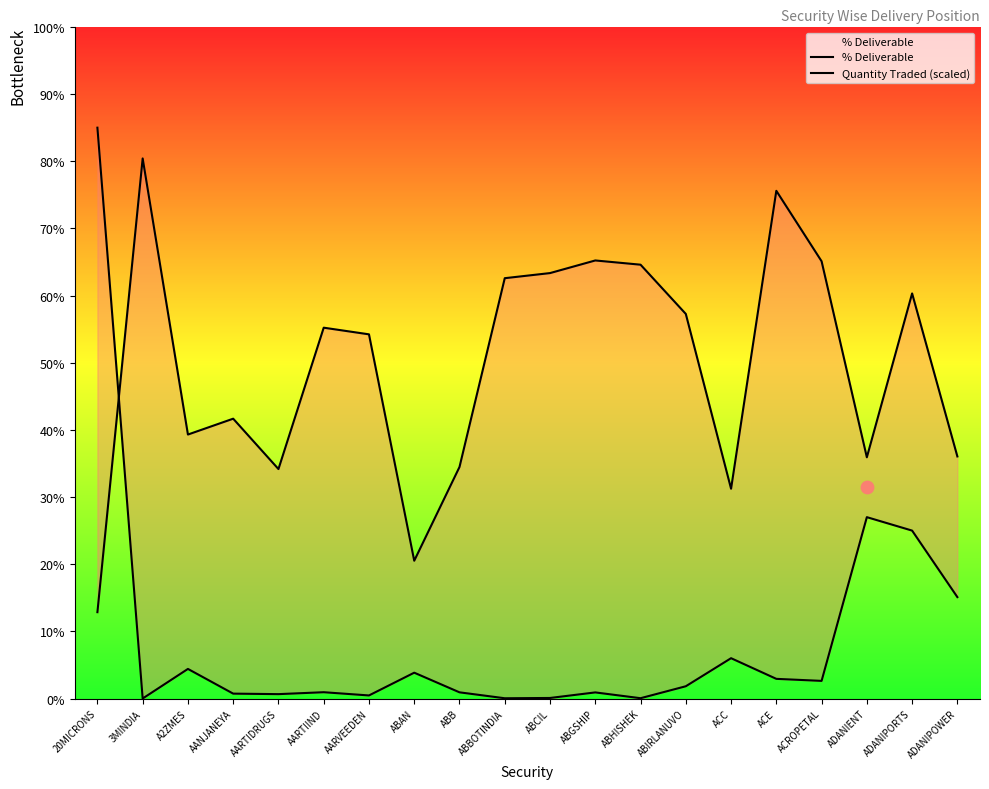

Which series has the largest total across all categories?

% Deliverable